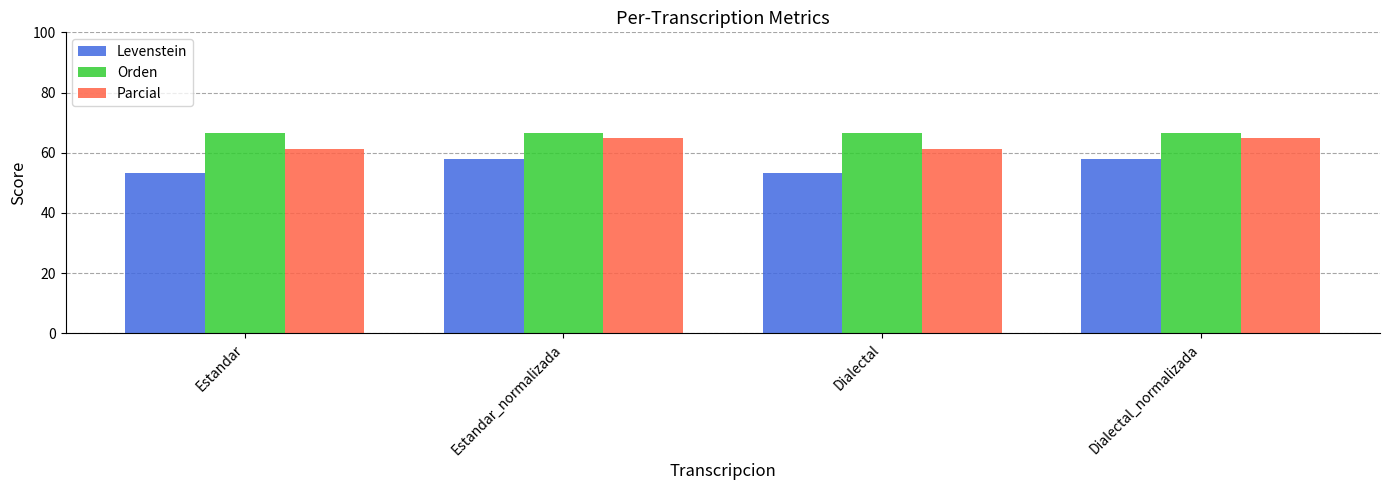

Which series has the largest total across all categories?

Orden